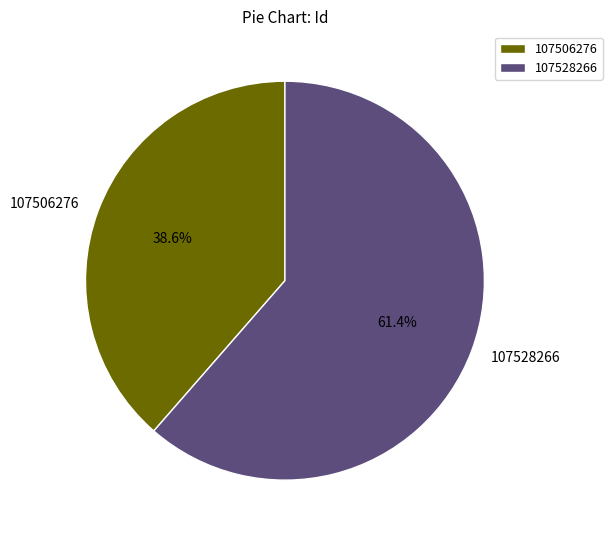

Count the number of slices in the pie.

2